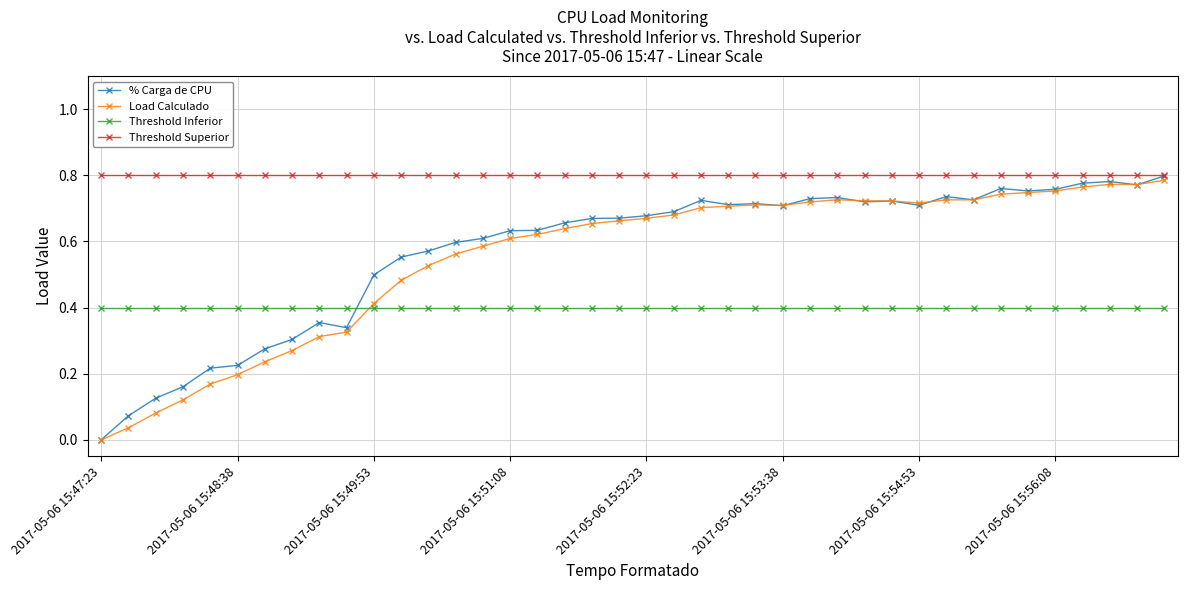

Which series has the largest total across all categories?

Threshold Superior